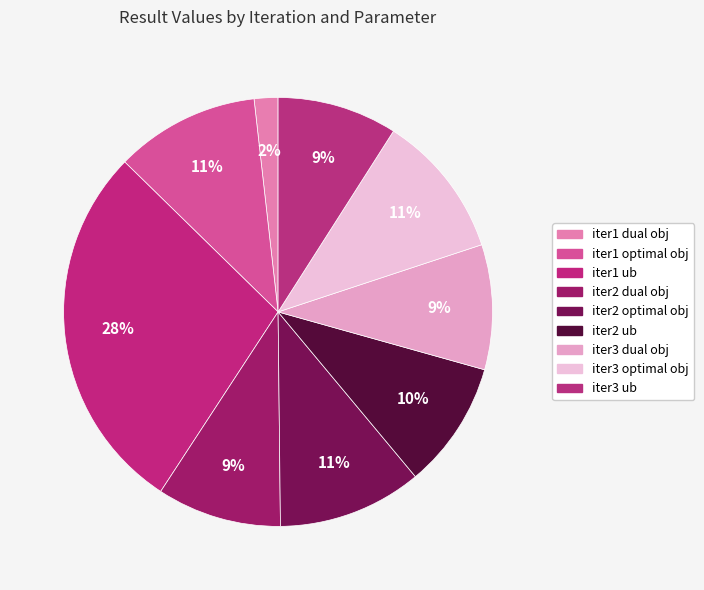

Which has a higher value, iter3 ub or iter2 optimal obj?

iter2 optimal obj